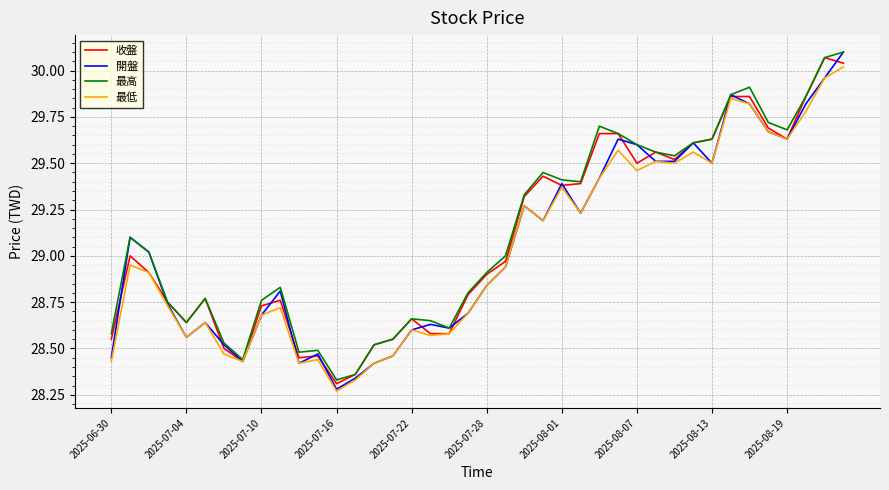

Which category has the lowest value across all series?

2025-07-16